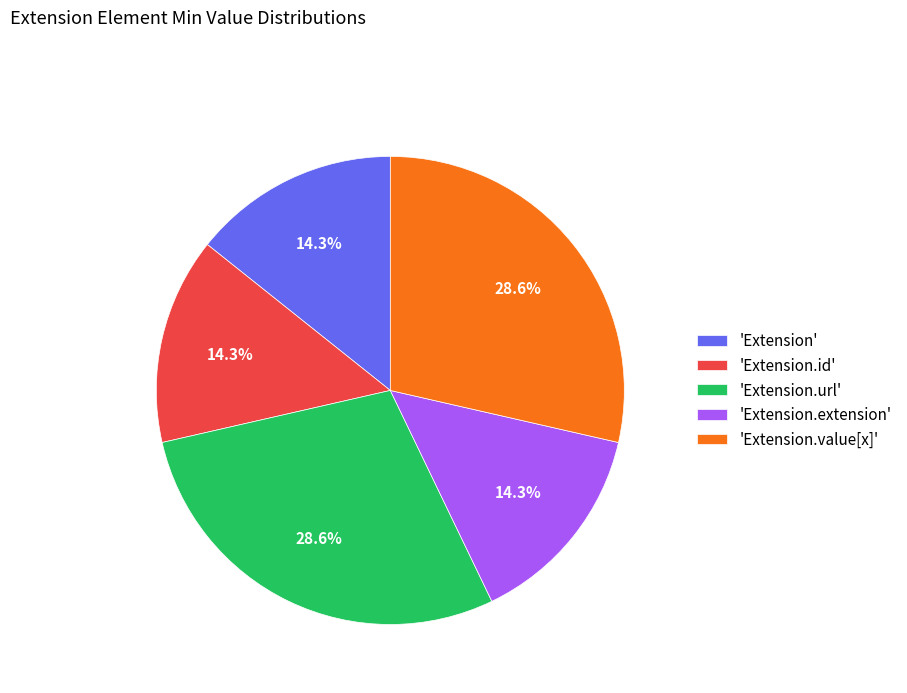

Is 'Extension.url' the majority of the pie?

No